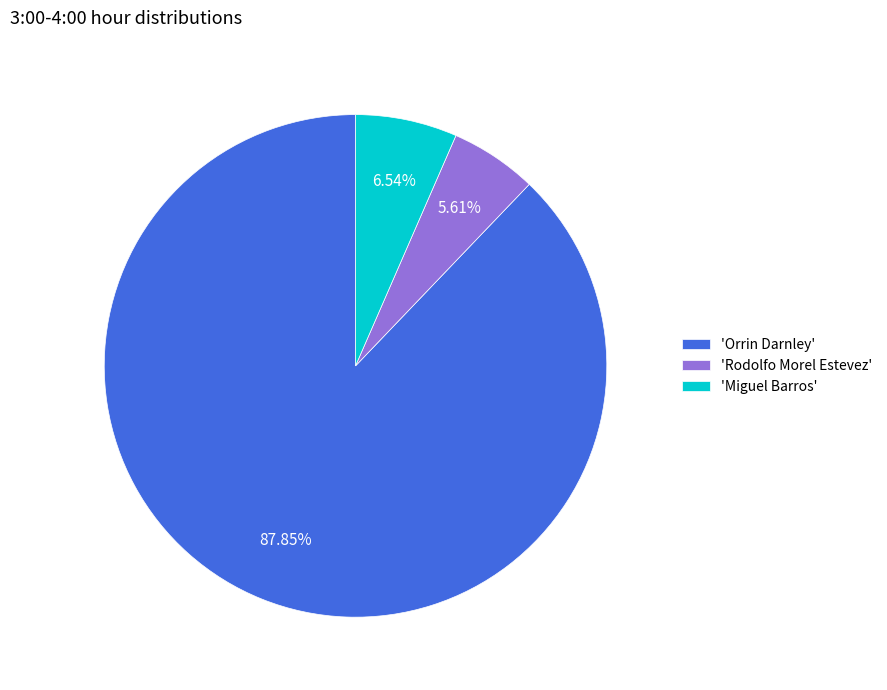

How many segments does this pie chart have?

3